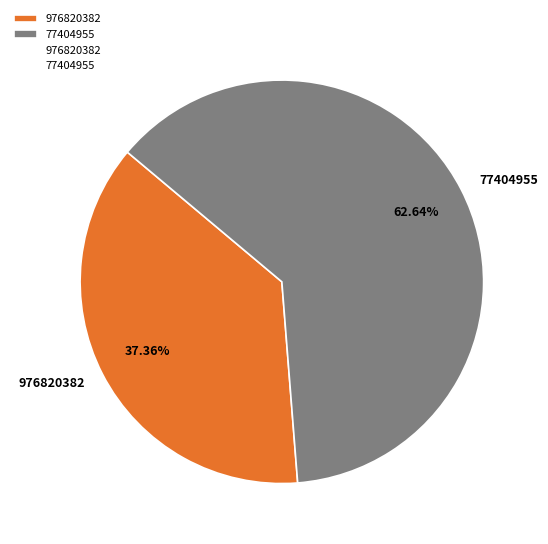

What percentage do 976820382 and 77404955 together represent?

100.0%